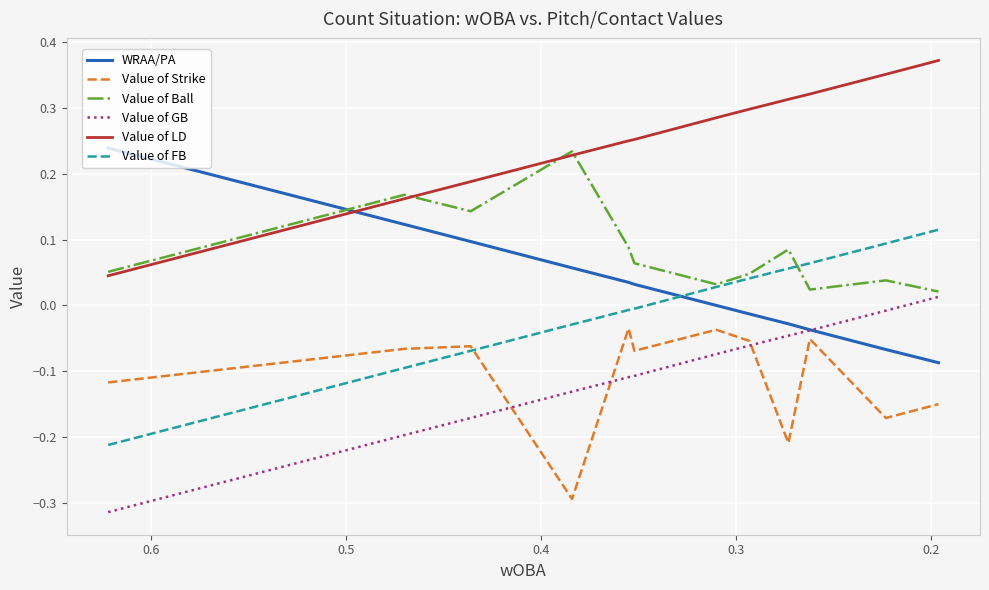

How many lines are shown in the chart?

6